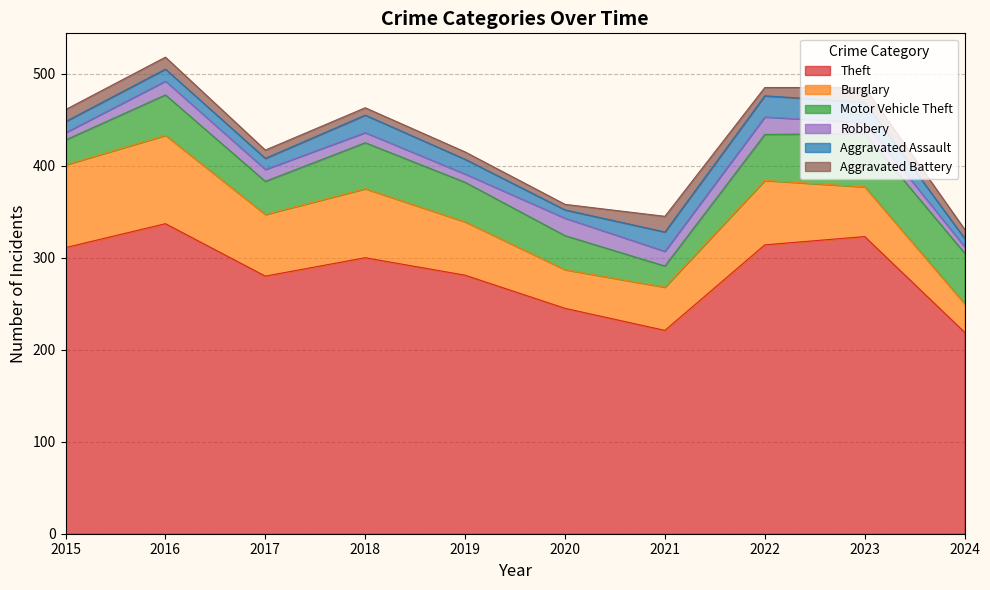

Is it true that Burglary equals 60 at 2015?

False